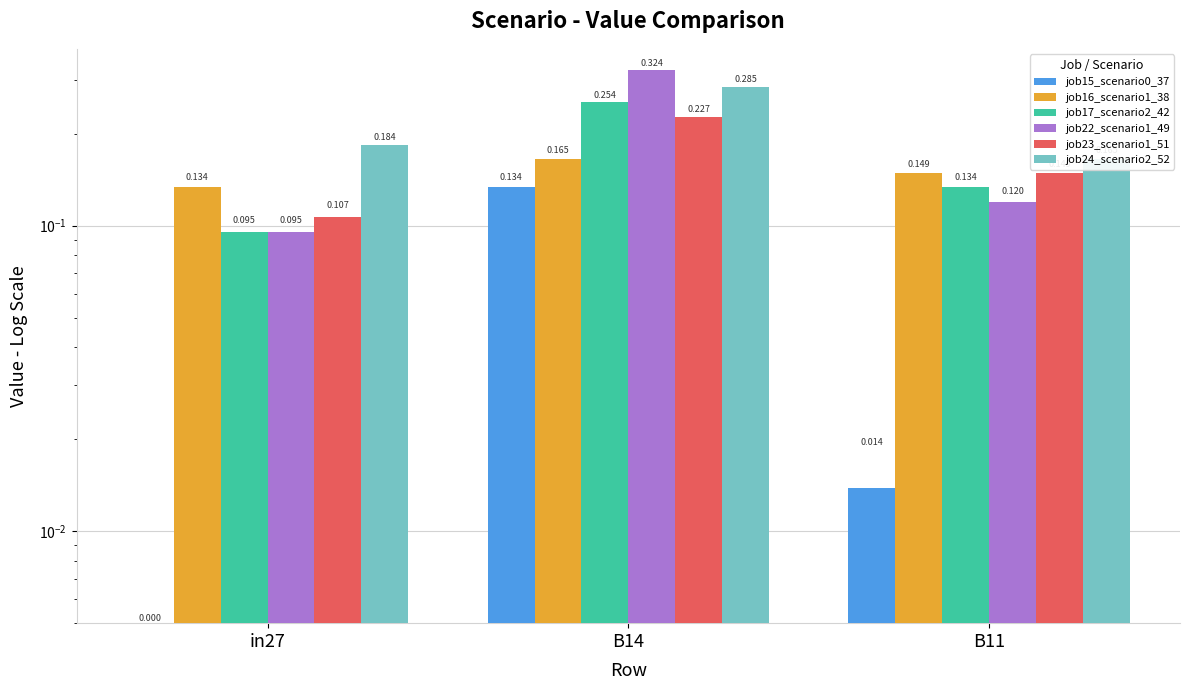

List the labels in order of job16_scenario1_38 value, largest first.

B14, B11, in27